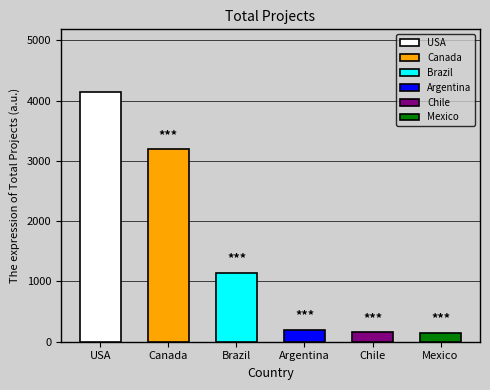

Which category has the highest value across all series?

USA